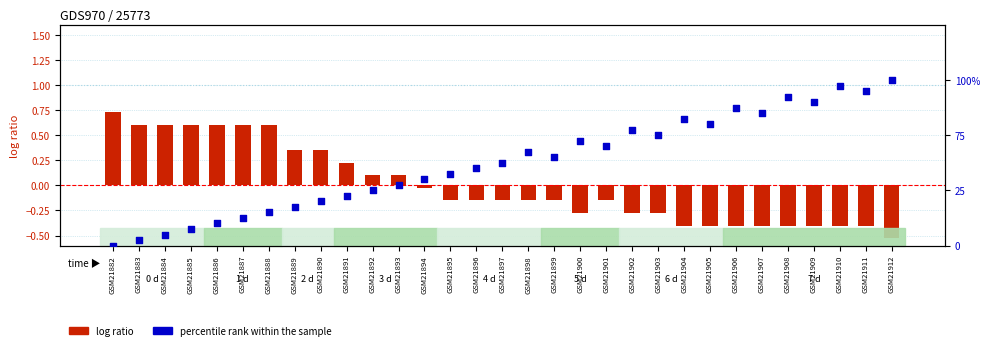

Is the value of percentile rank within the sample at GSM21894 greater than the value of log ratio at GSM21885?

No